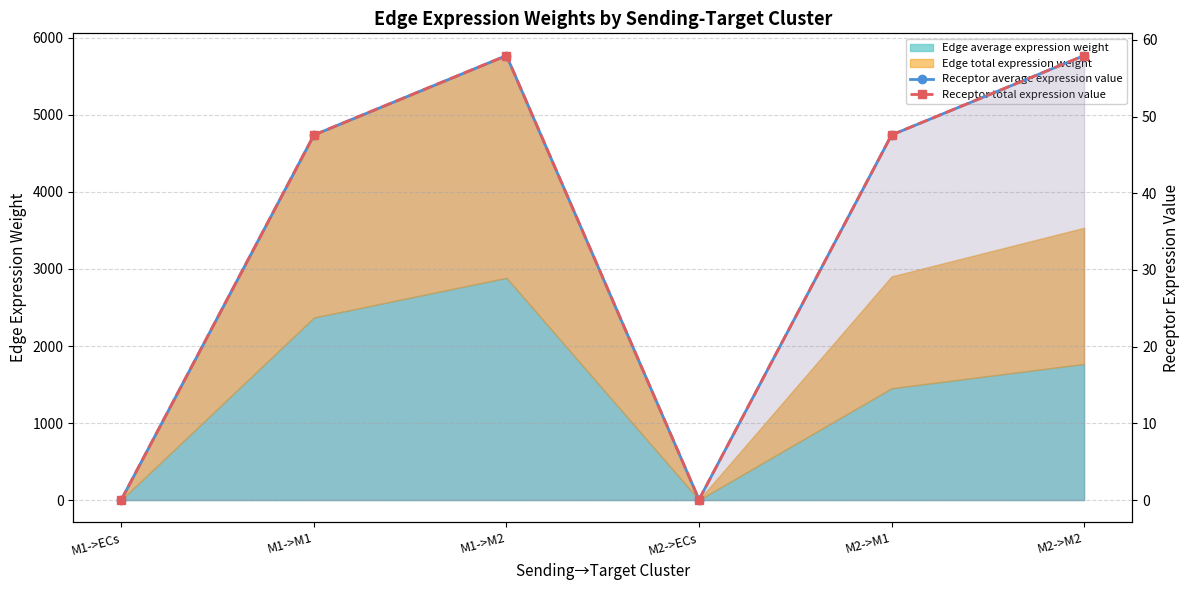

How many data points in Receptor total expression value are above 47?

4